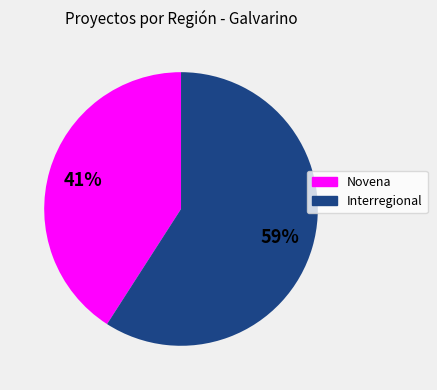

Is Novena the majority of the pie?

No